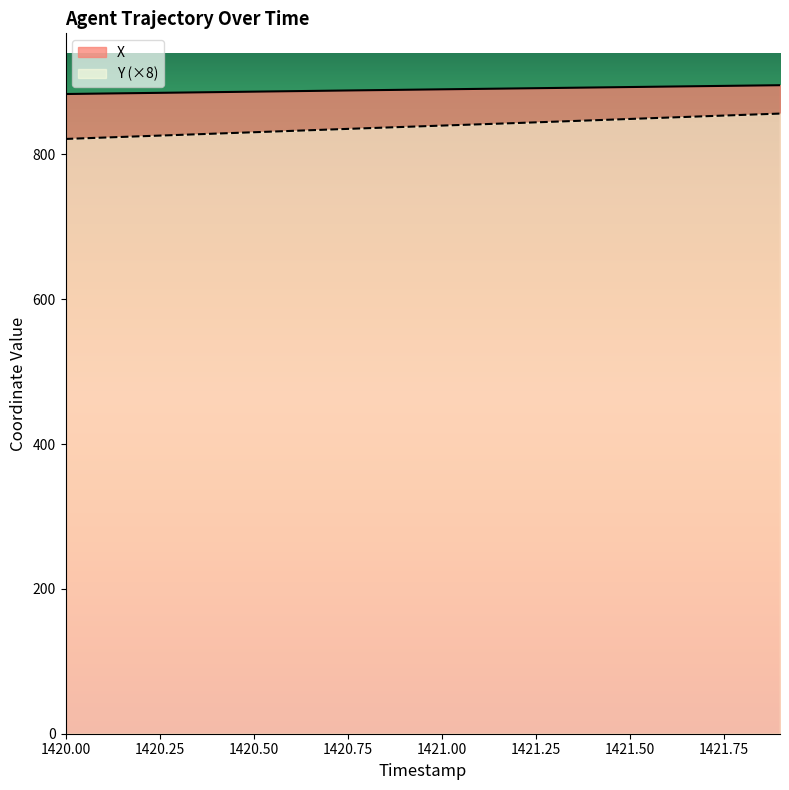

What is the label of the 11th point from the right?

1420.9